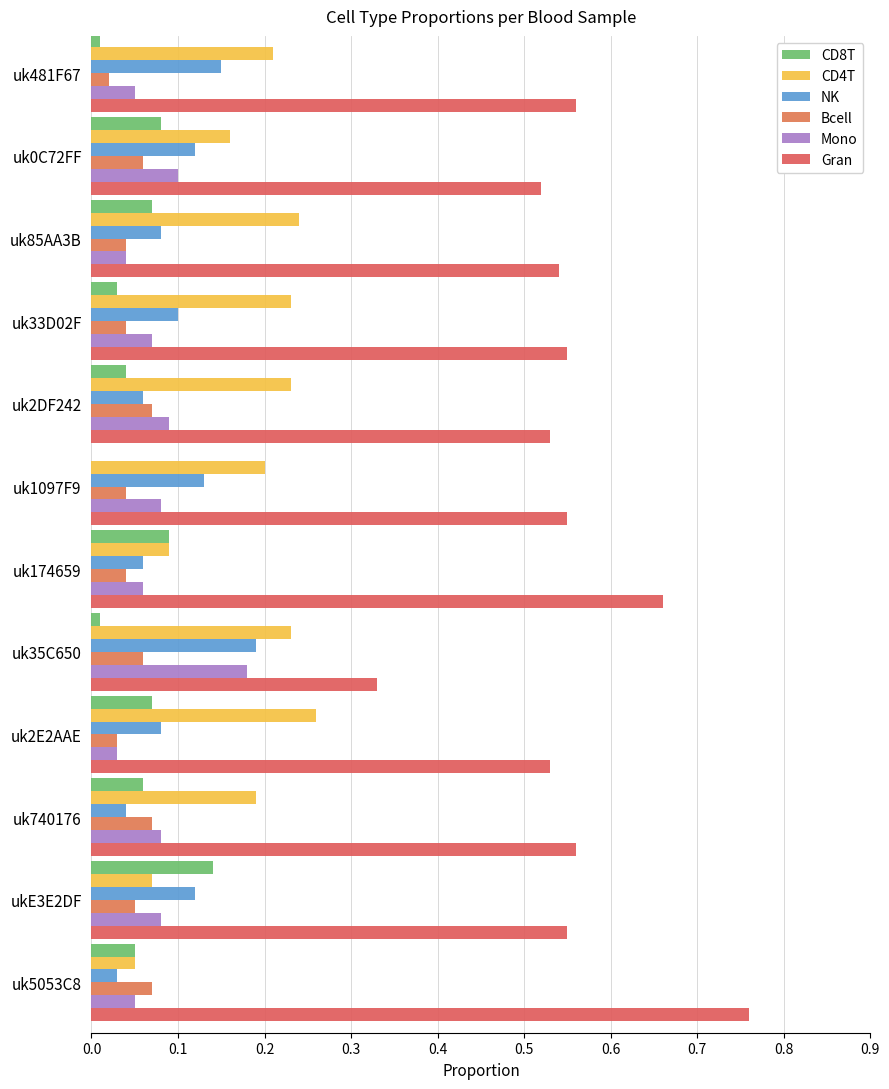

What is the sum of all Bcell values?

0.6